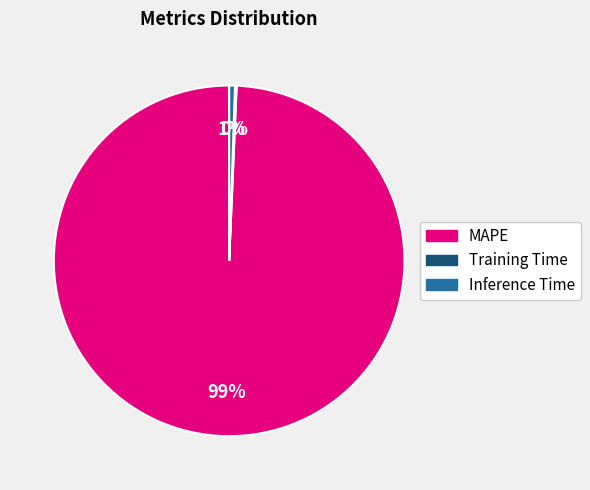

What percentage is the MAPE slice, to the nearest percent?

99%